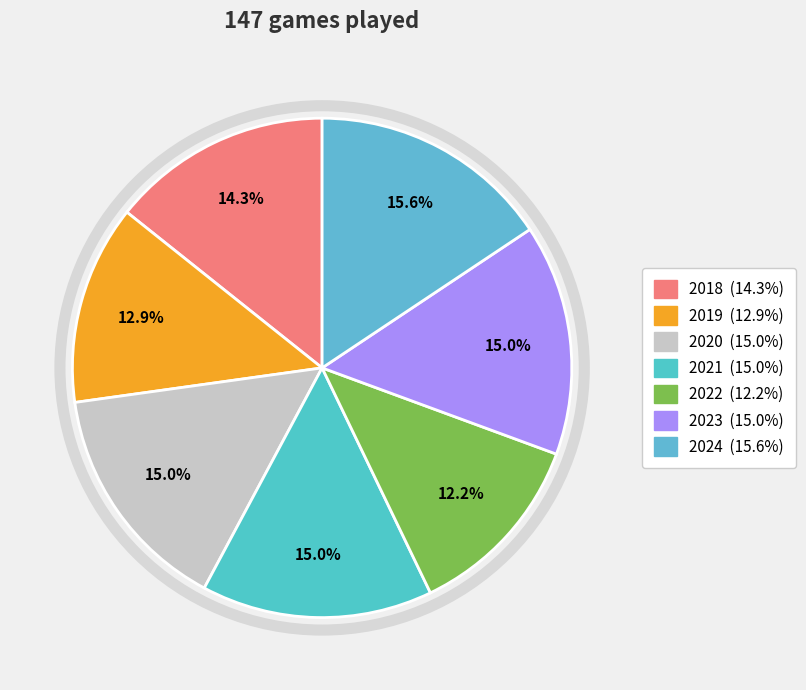

What is the total percentage of 2023 and 2020?

29.9%